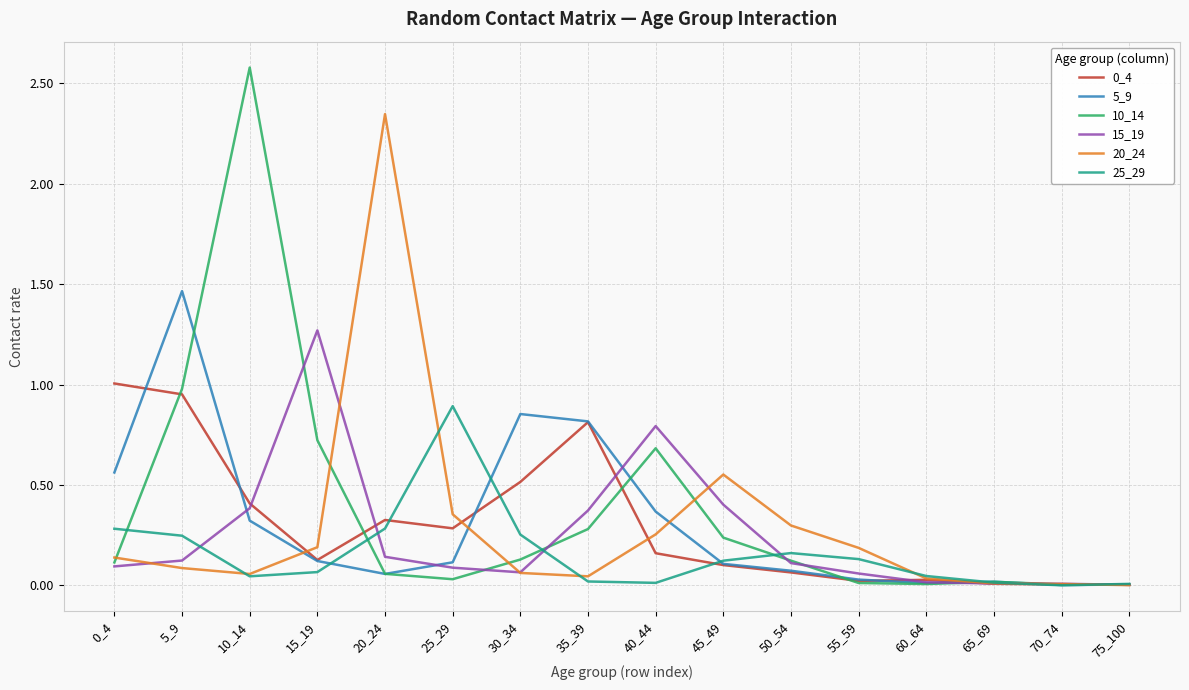

What is the maximum value shown in the chart?

2.6